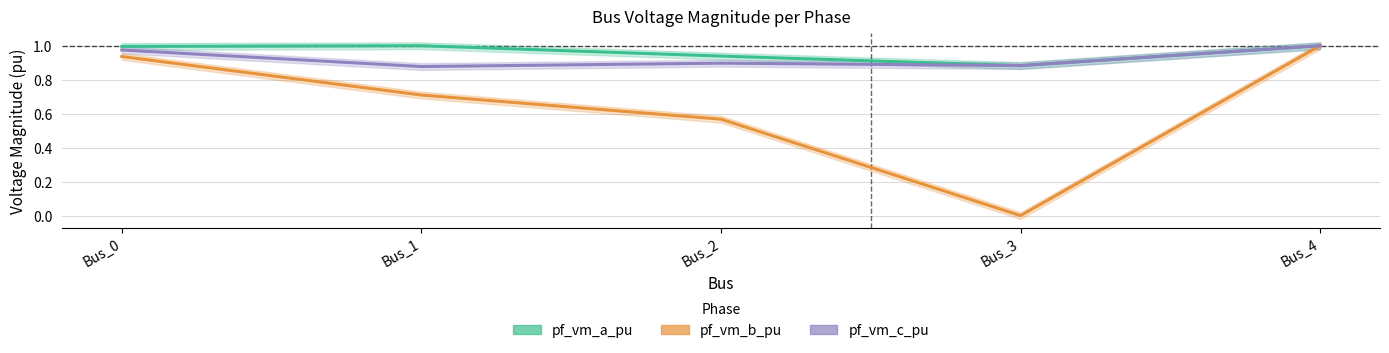

In pf_vm_a_pu, how many points are lower than both neighbors (excluding endpoints)?

1